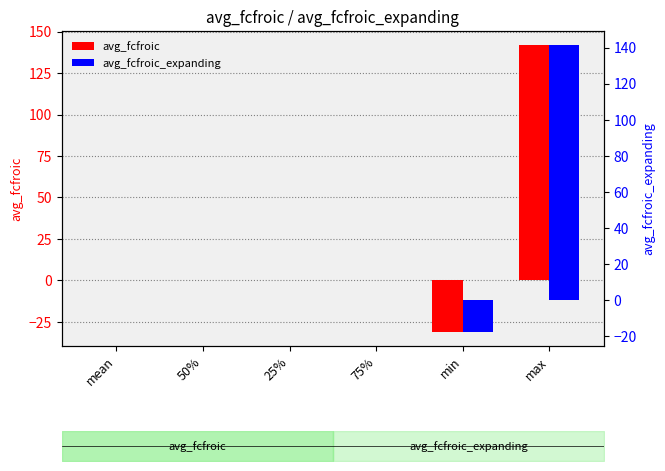

Which series changed the most between 25% and 75%?

avg_fcfroic_expanding